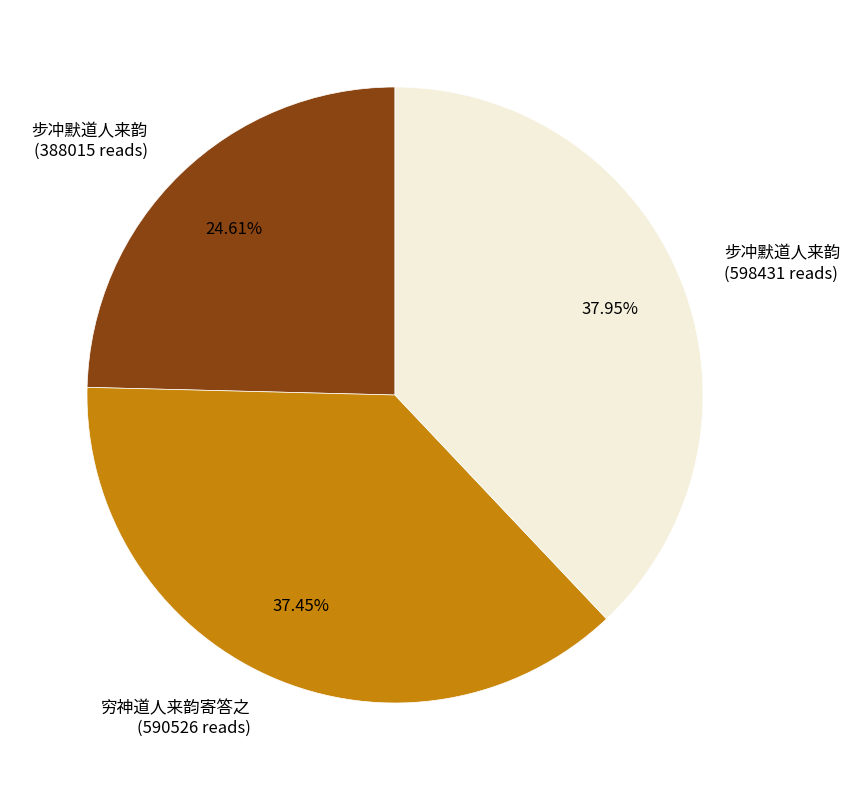

How many segments does this pie chart have?

3